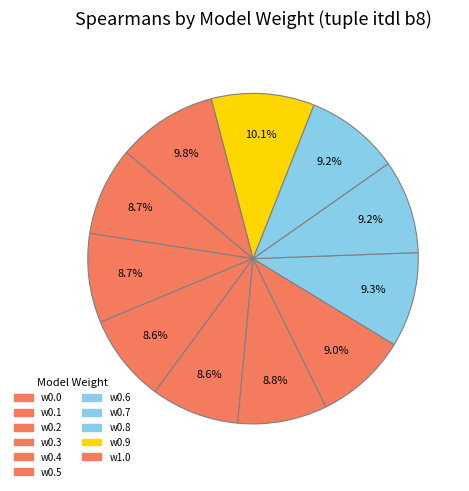

How many segments does this pie chart have?

11